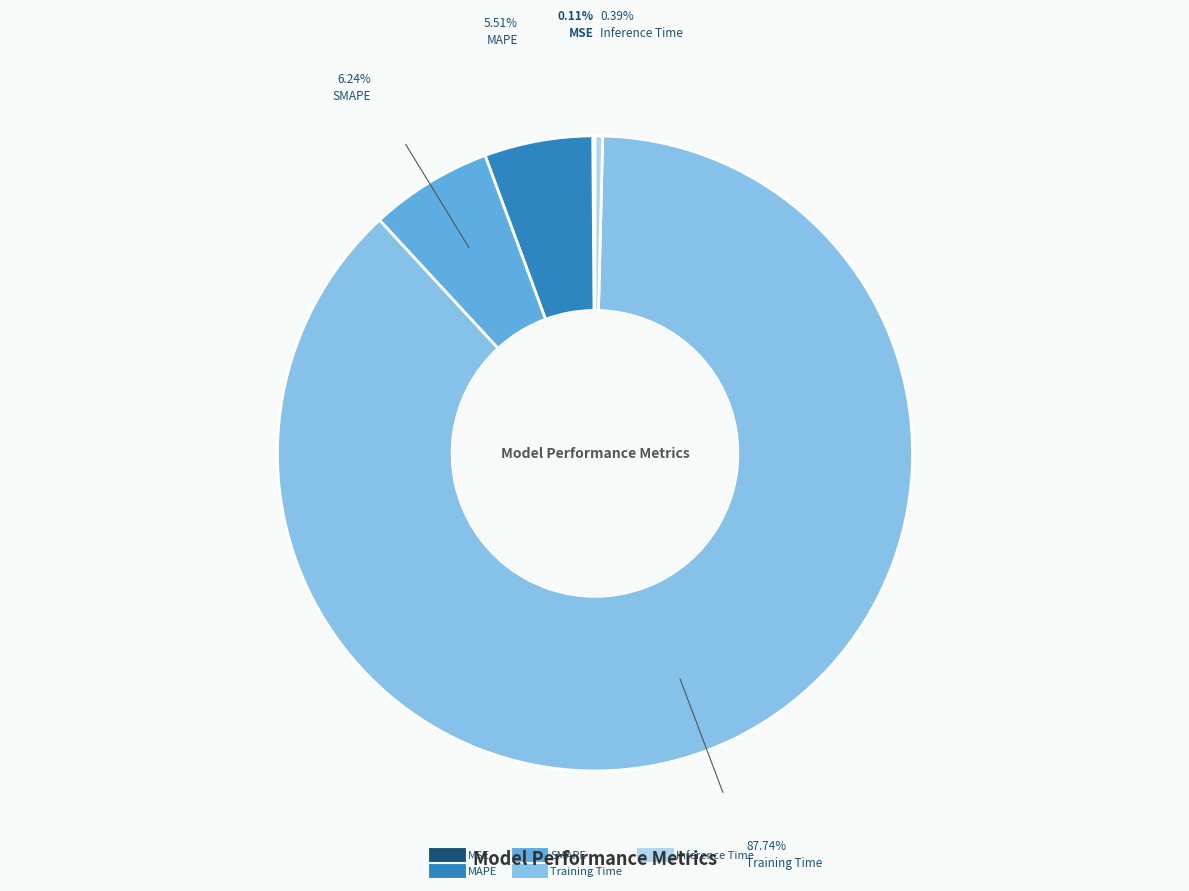

Which category has the biggest portion of the pie?

Training Time